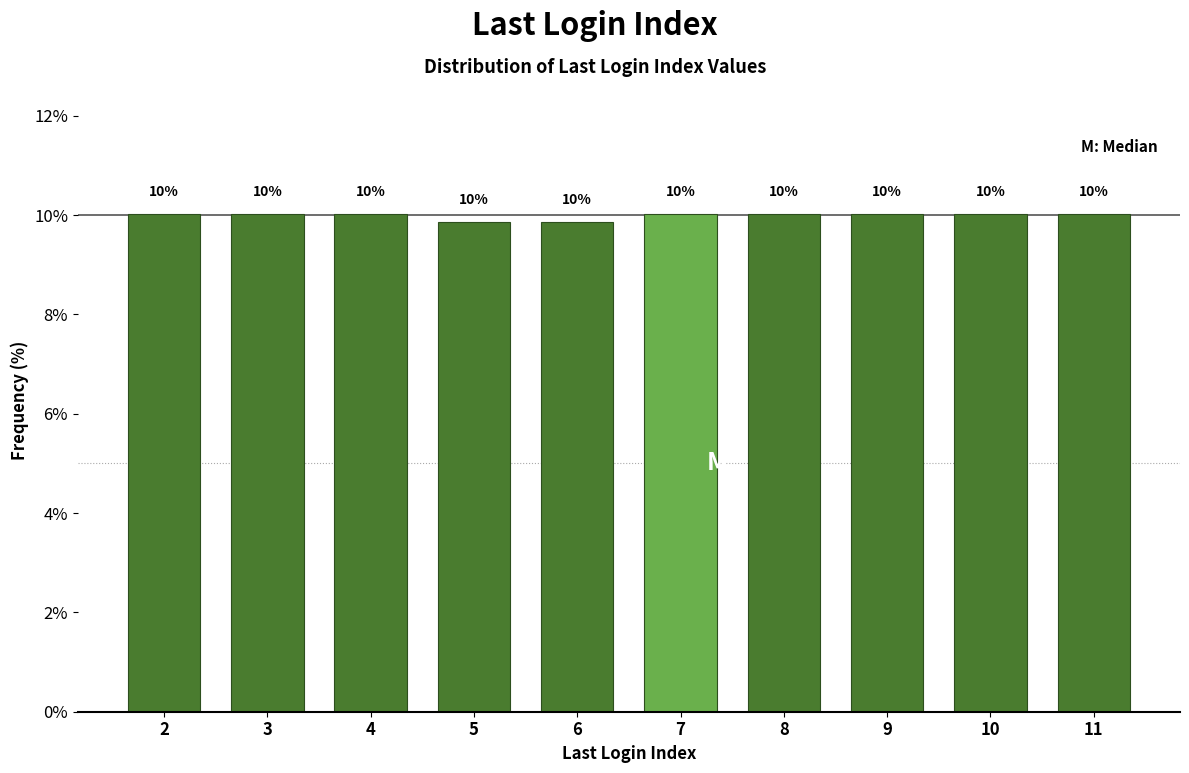

Count the values in the range 10 to 11.

8